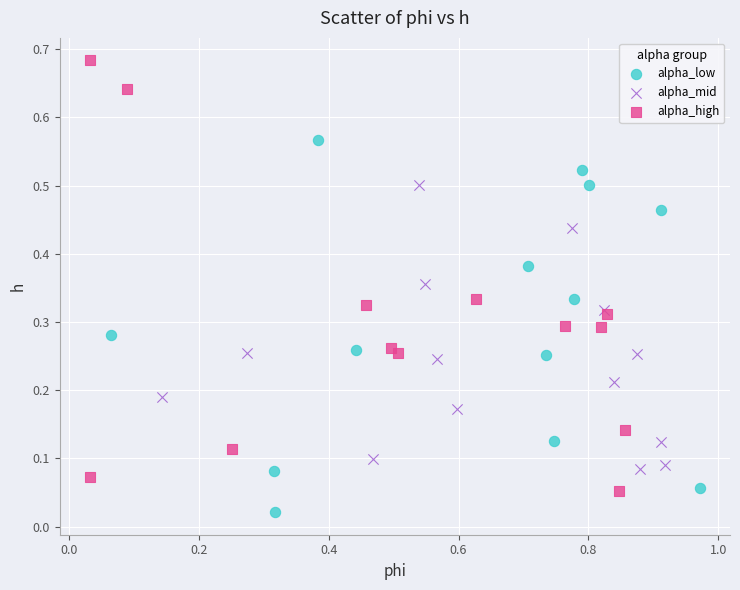

Which series has the widest spread of Y values?

alpha_high